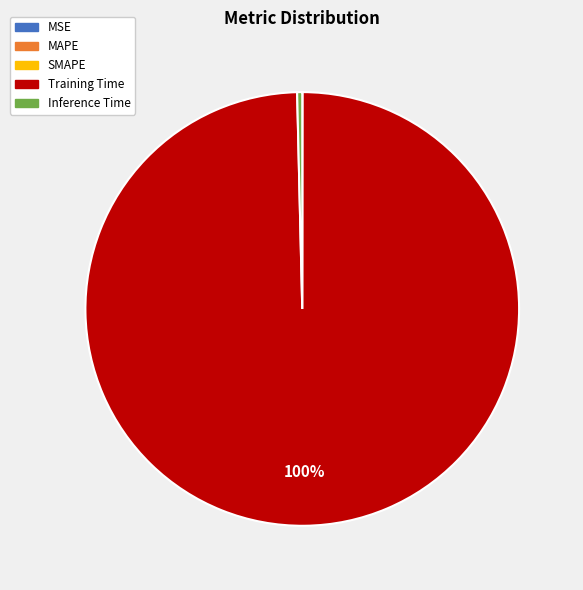

What is the largest slice in the pie chart?

Training Time